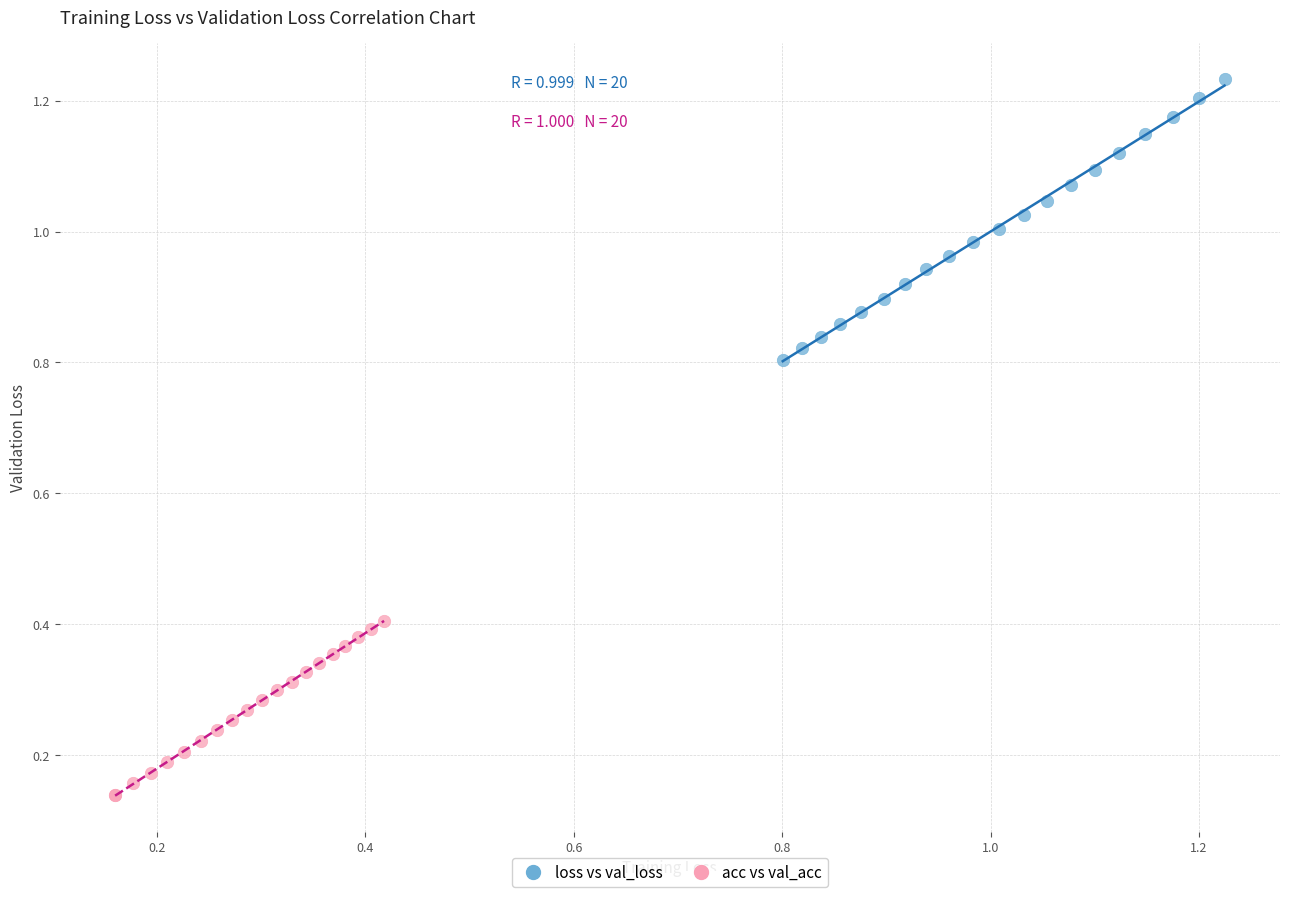

Which series reaches the maximum Y coordinate?

loss vs val_loss